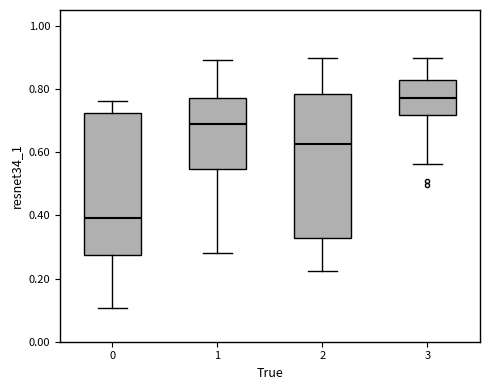

Reading left to right, read every box against the y-axis: the position of its median line, the range the box covers, and the ends of its whiskers. The values are not printed on the chart, so give them approximately, as read against the axis.

0: median 0.40, box 0.28 to 0.72, whiskers 0.10 to 0.76
1: median 0.68, box 0.54 to 0.78, whiskers 0.28 to 0.90
2: median 0.62, box 0.32 to 0.78, whiskers 0.22 to 0.90
3: median 0.78, box 0.72 to 0.82, whiskers 0.56 to 0.90